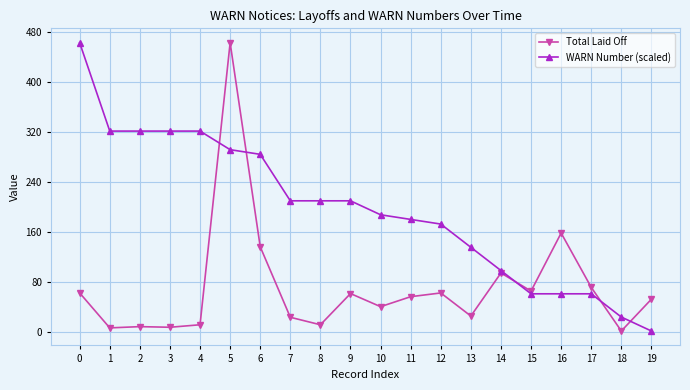

What is the average value of the WARN Number (scaled) series?

196.6